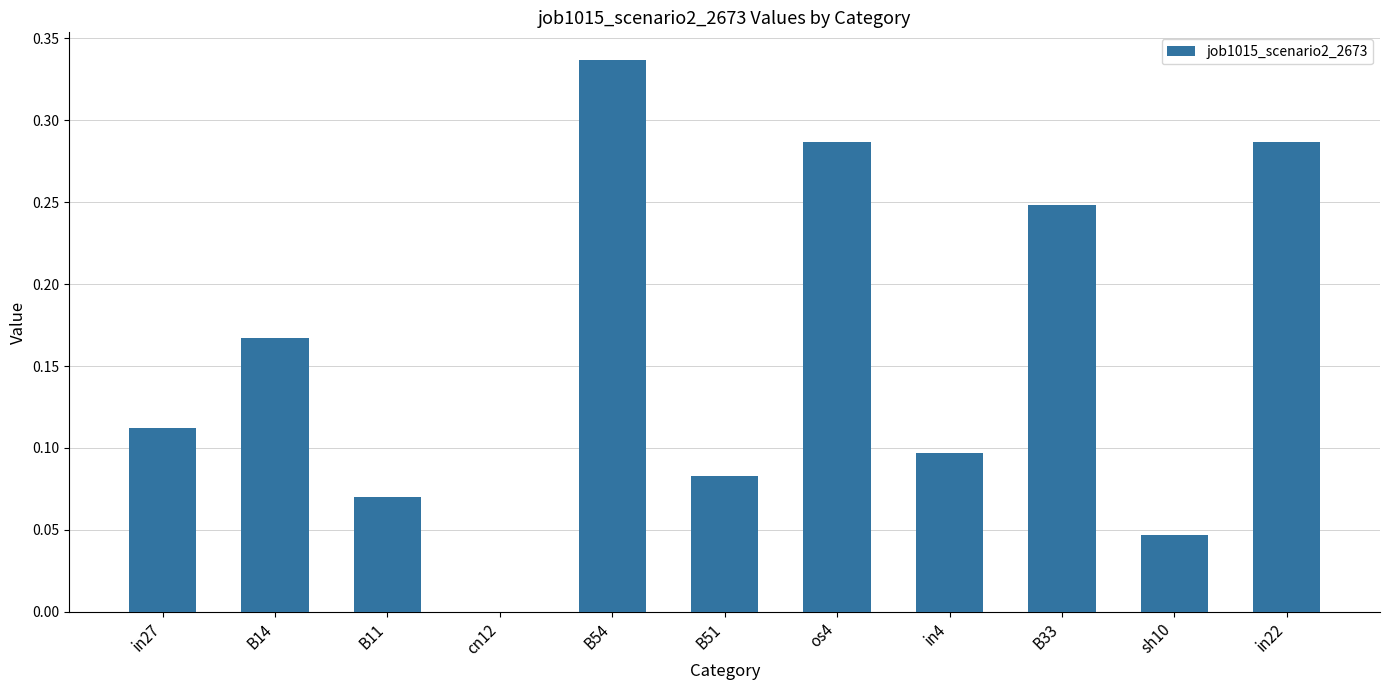

Between B11 and B54, which is larger?

B54